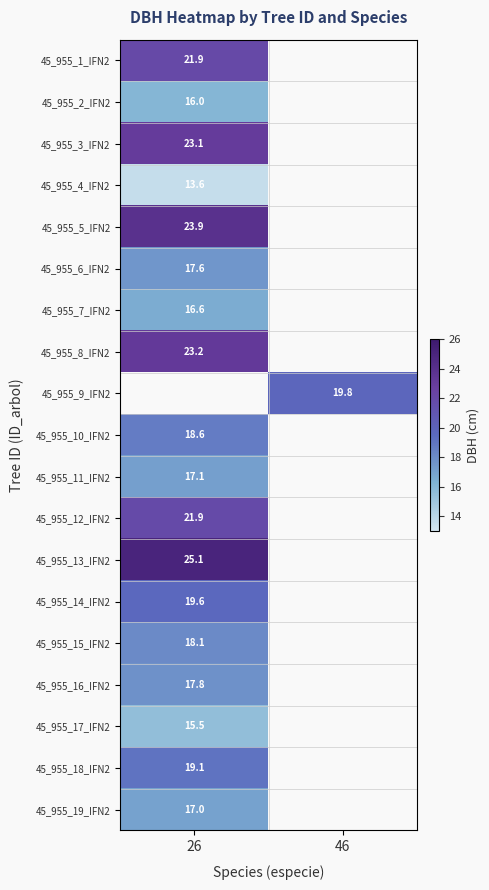

True or false: 45_955_8_IFN2 has a value of 23.2 at 26.

True